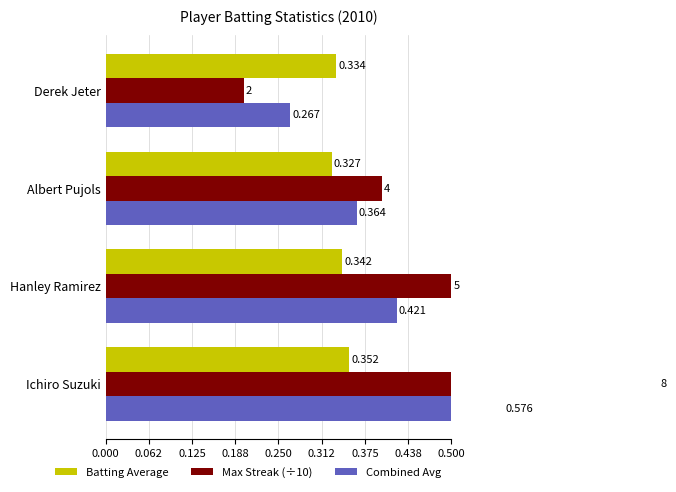

What is the minimum value for Combined Avg?

0.3